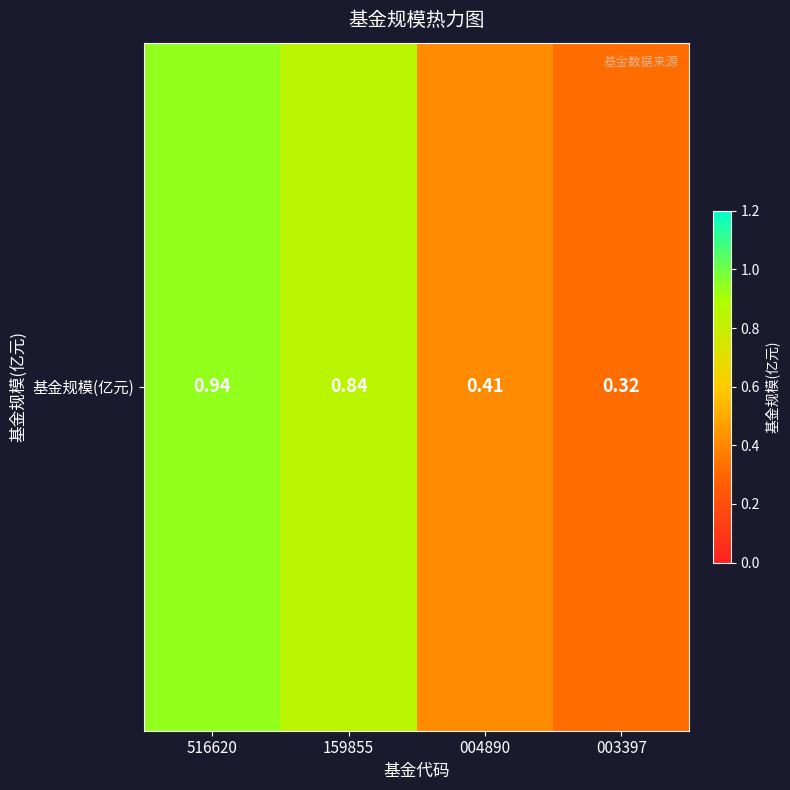

Reading right to left, list all the values displayed in this chart.

003397=0.3	004890=0.4	159855=0.8	516620=0.9